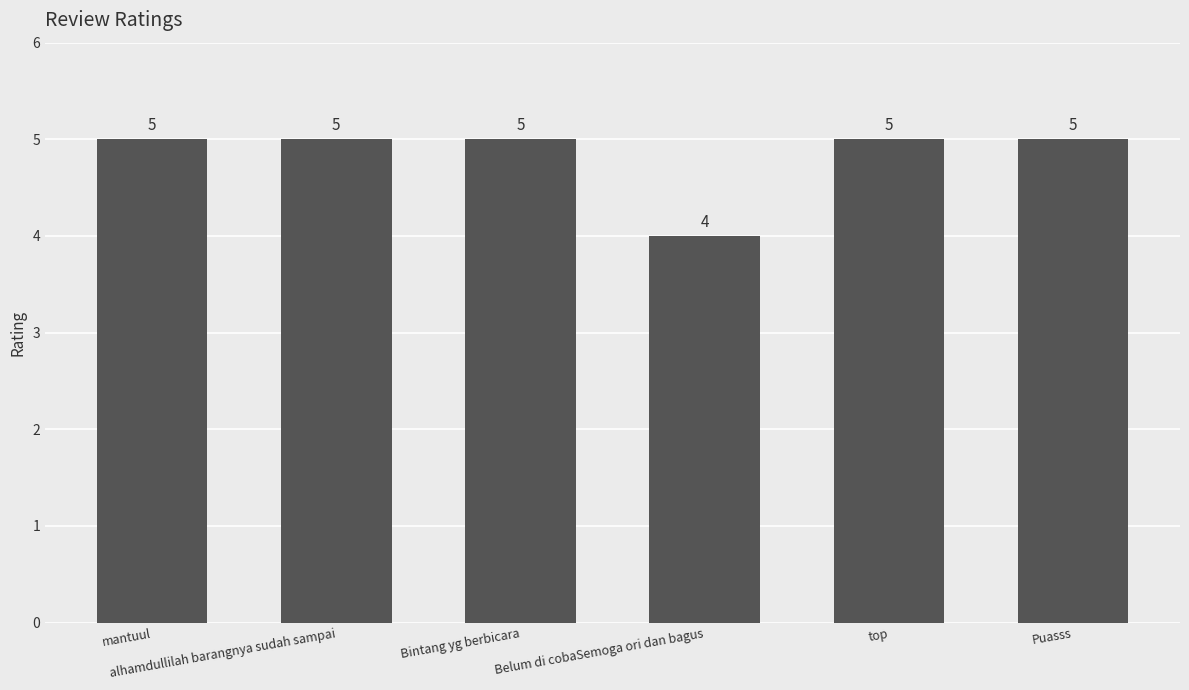

Reading left to right, extract all data points from this chart.

5	5	5	4	5	5